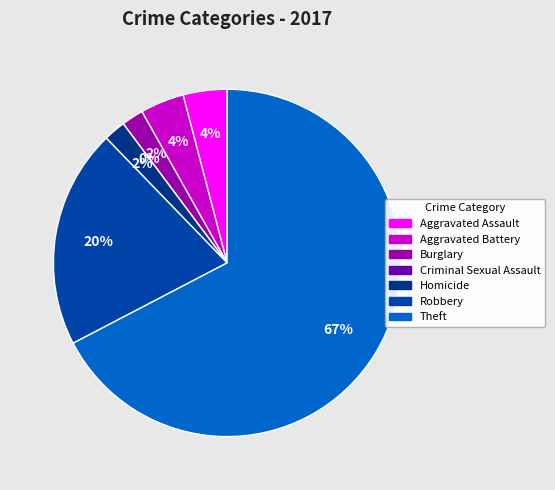

What percentage is the Theft slice, to the nearest percent?

67%